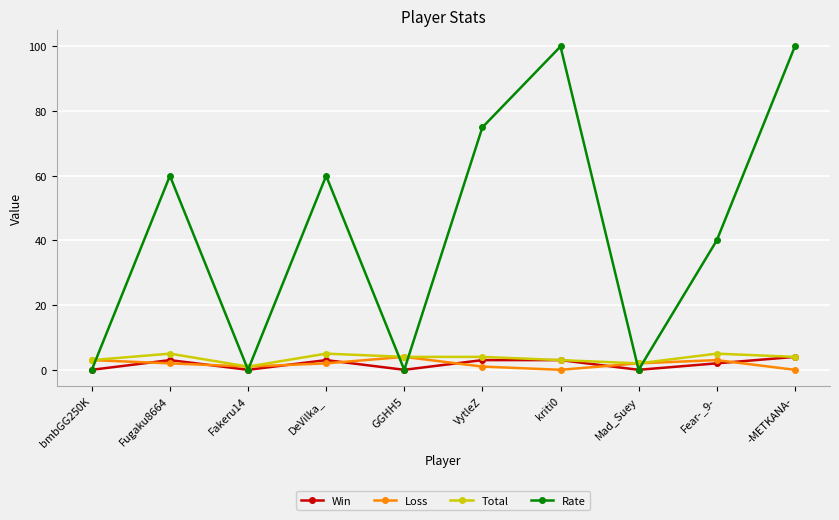

At which category does Total reach its first local peak?

Fugaku8664